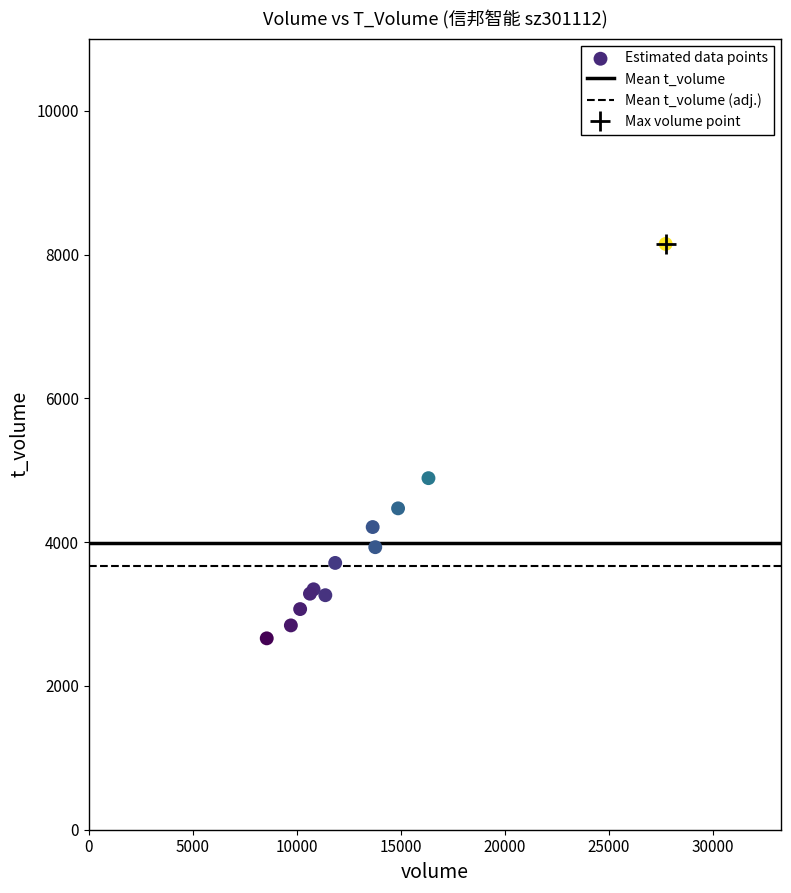

What Y value in the scatter plot is closest to 5405?

4890